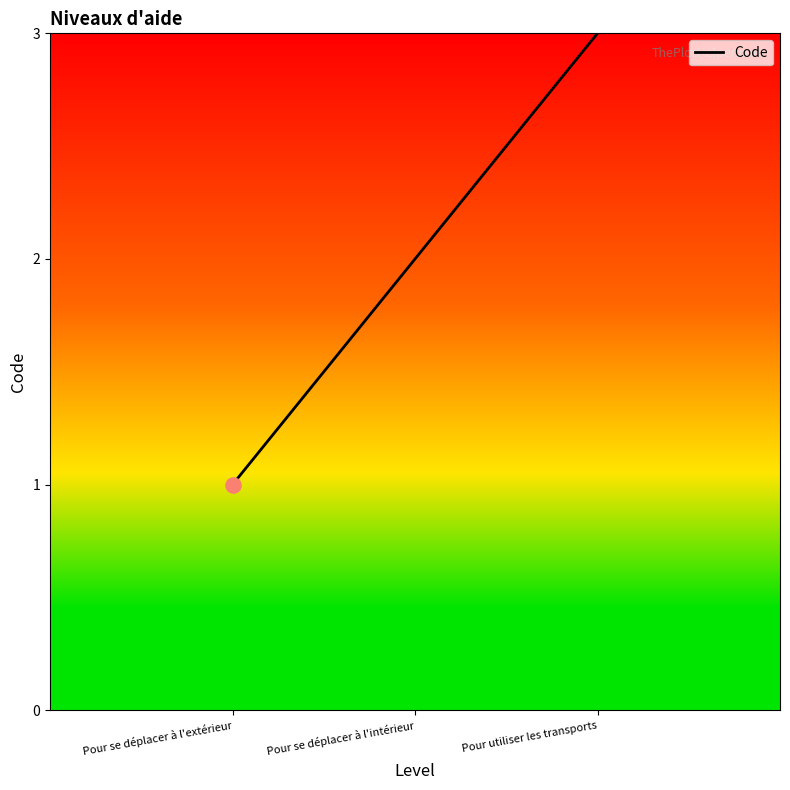

What is the ratio of the value at Pour utiliser les transports to the value at Pour se déplacer à l'extérieur?

3.0